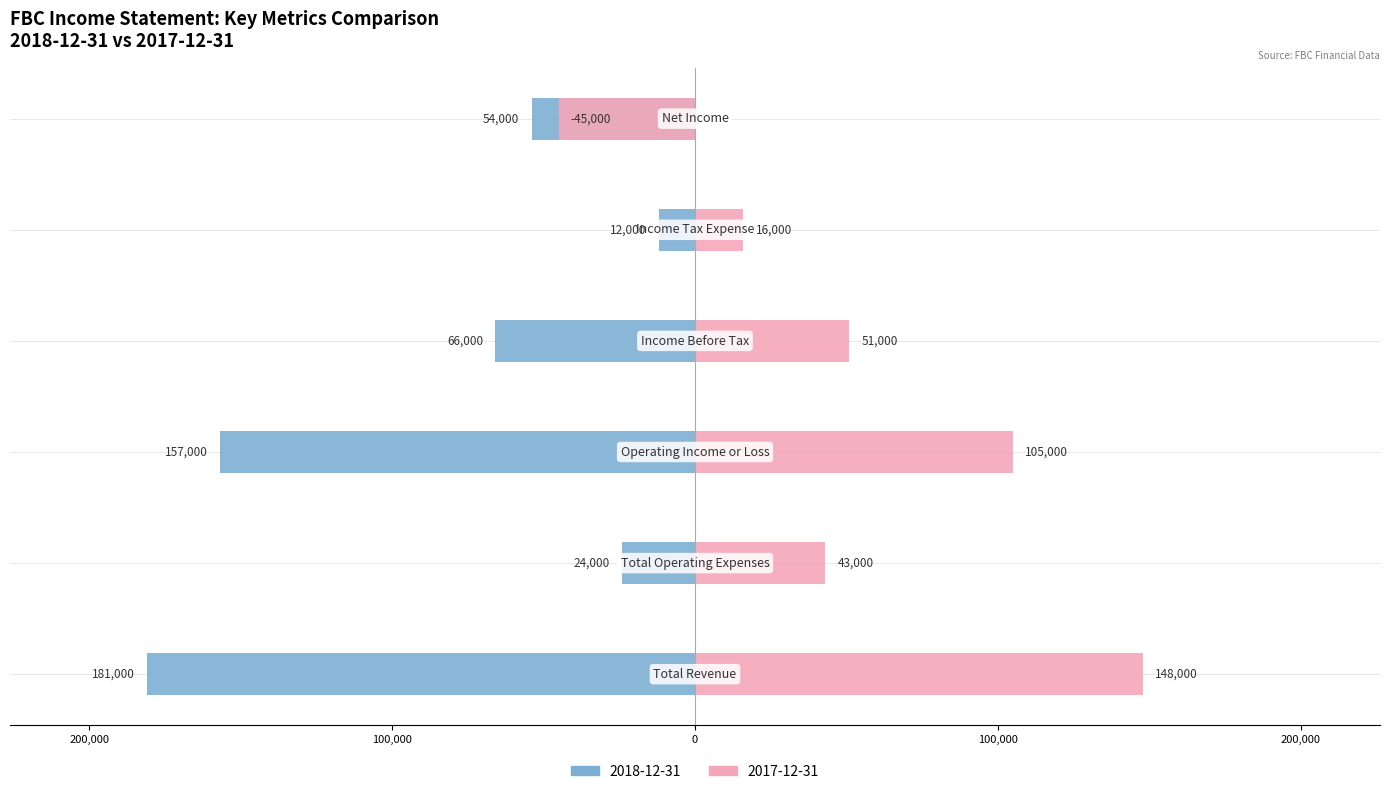

Between Operating Income or Loss and Net Income, which series saw the biggest shift?

2017-12-31